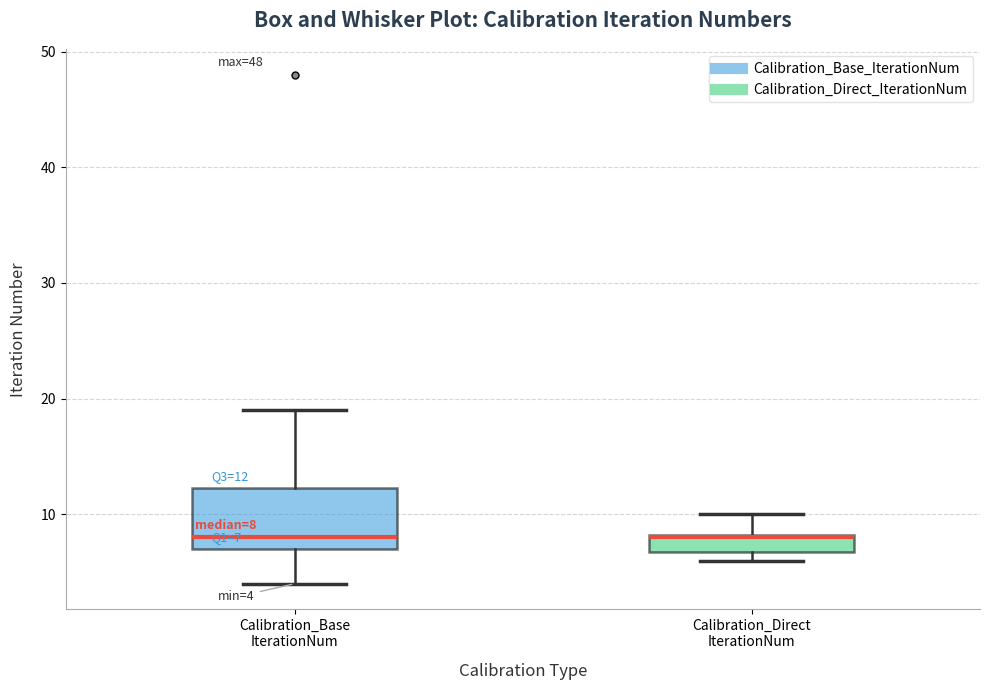

Which box is the tallest, from its lower edge to its upper edge?

Calibration_Base IterationNum